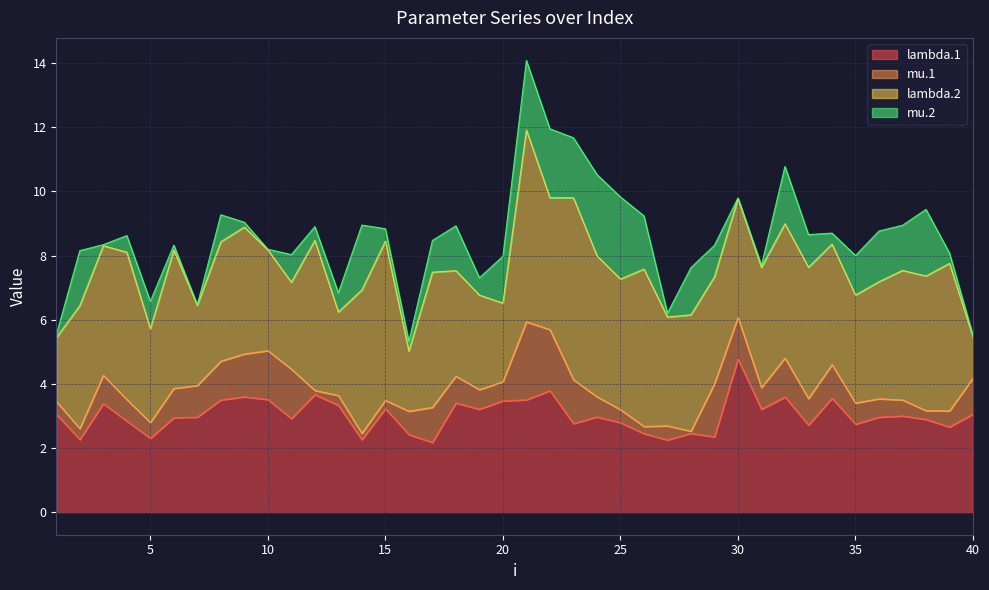

Reading left to right, transcribe all the data shown in this chart.

lambda.1: 3.1	2.3	3.4	2.8	2.3	2.9	3.0	3.5	3.6	3.5	2.9	3.7	3.3	2.3	3.2	2.4	2.2	3.4	3.2	3.5	3.5	3.8	2.8	3.0	2.8	2.4	2.3	2.5	2.3	4.8	3.2	3.6	2.7	3.6	2.7	3.0	3.0	2.9	2.7	3.1
mu.1: 0.4	0.3	0.9	0.7	0.5	0.9	1.0	1.2	1.3	1.5	1.5	0.1	0.3	0.2	0.3	0.7	1.1	0.8	0.6	0.6	2.4	1.9	1.4	0.6	0.4	0.2	0.4	0.1	1.7	1.3	0.7	1.2	0.8	1.0	0.7	0.6	0.5	0.3	0.5	1.1
lambda.2: 2.0	3.8	4.0	4.6	2.9	4.3	2.5	3.7	4.0	3.1	2.7	4.7	2.6	4.5	5.0	1.9	4.2	3.3	2.9	2.4	6.0	4.1	5.7	4.4	4.1	4.9	3.4	3.6	3.3	3.7	3.7	4.2	4.1	3.8	3.4	3.6	4.0	4.2	4.6	1.3
mu.2: 0.1	1.7	0.0	0.5	0.9	0.2	0.0	0.8	0.2	0.0	0.9	0.4	0.6	2.0	0.4	0.3	1.0	1.4	0.5	1.5	2.2	2.2	1.9	2.5	2.6	1.7	0.1	1.5	1.0	0.0	0.1	1.8	1.0	0.3	1.2	1.6	1.4	2.1	0.3	0.1